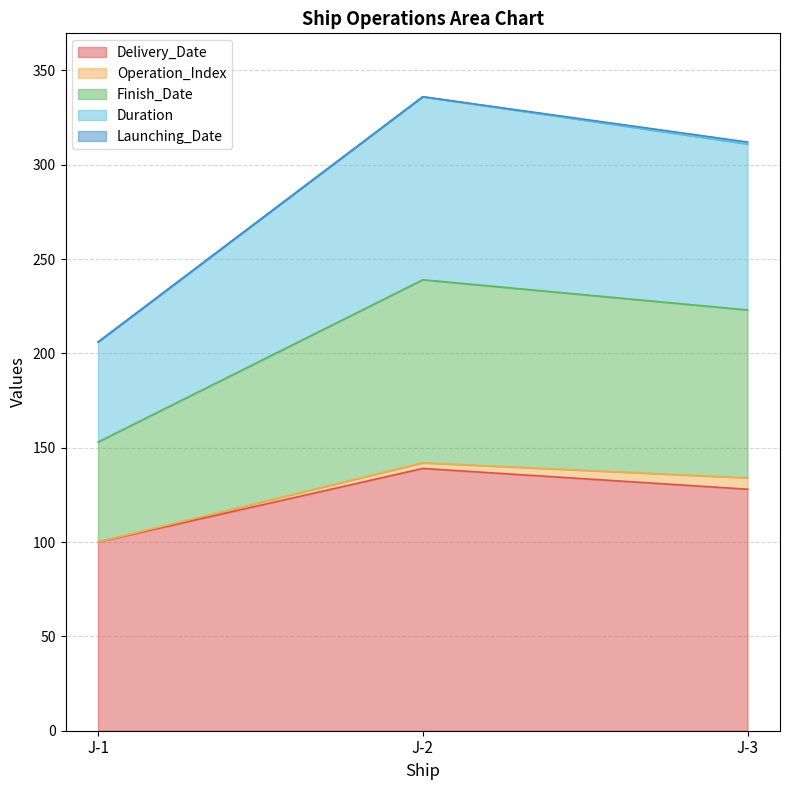

How many Delivery_Date values are between 100 and 139?

3